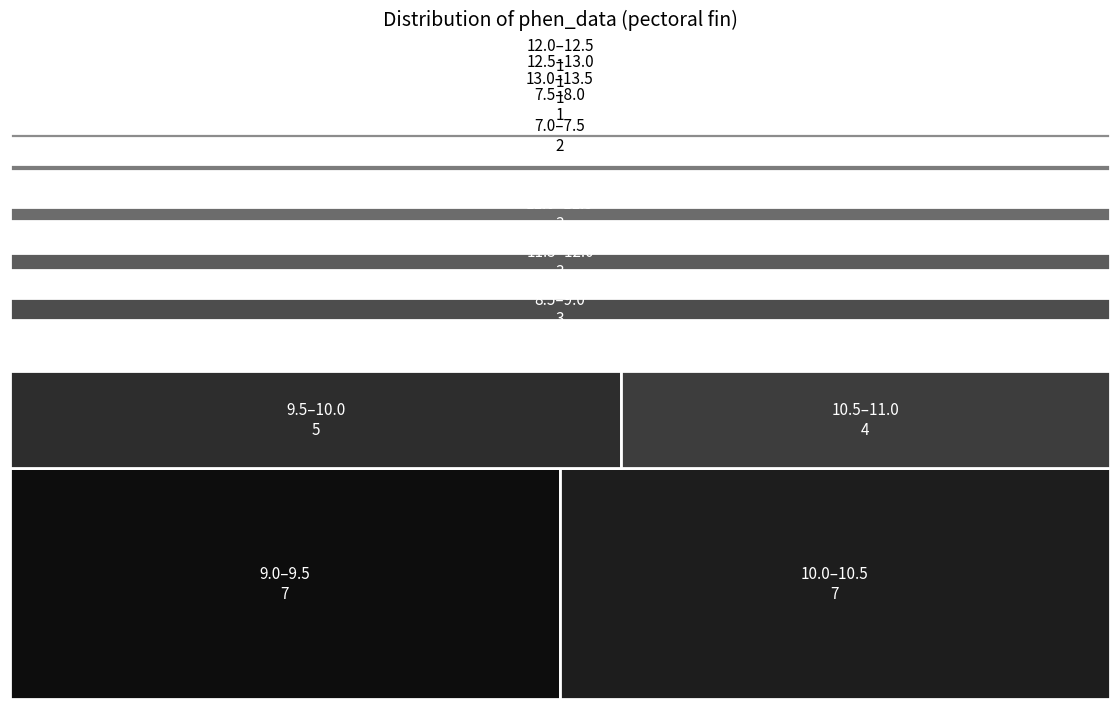

Reading left to right, extract all data points from this chart.

10.2	13.3	9.5	8.3	9.2	10.8	8.8	11.6	10.2	10.3	9.4	9.7	9.4	10.5	10.1	9.6	9.1	10.0	8.6	12.1	10.3	10.8	10.2	8.8	9.1	9.9	12.8	11.2	11.7	9.6	9.1	7.5	10.6	8.0	7.5	11.1	9.1	7.5	11.6	11.1